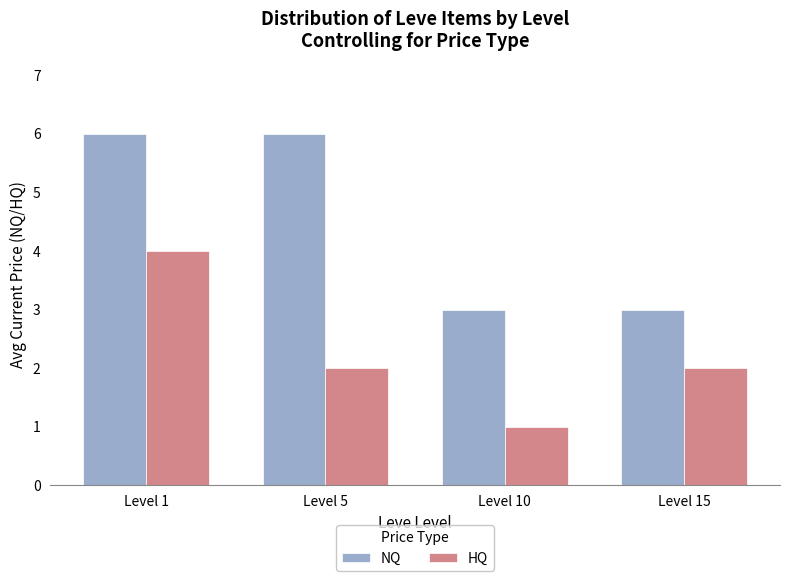

True or false: NQ has a value of 6 at Level 1.

True